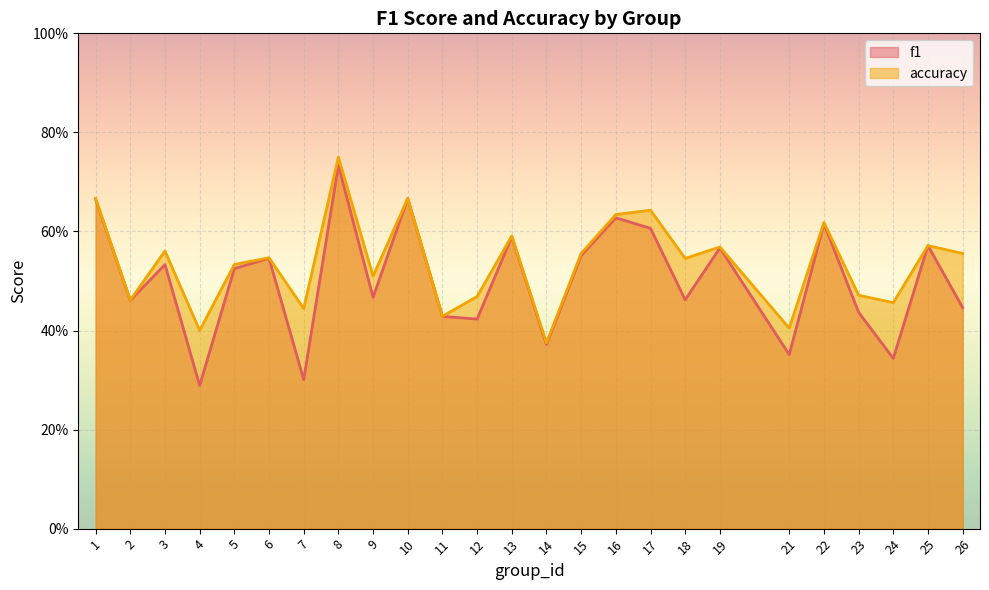

What is the sum of the accuracy values at 6 and 13?

1.1